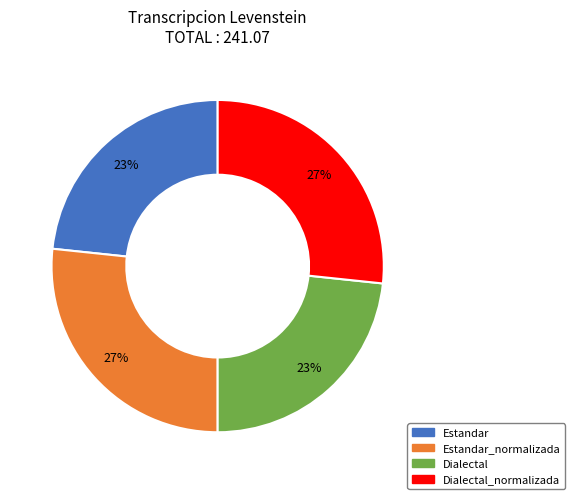

Is there any slice that represents more than half of the pie?

No